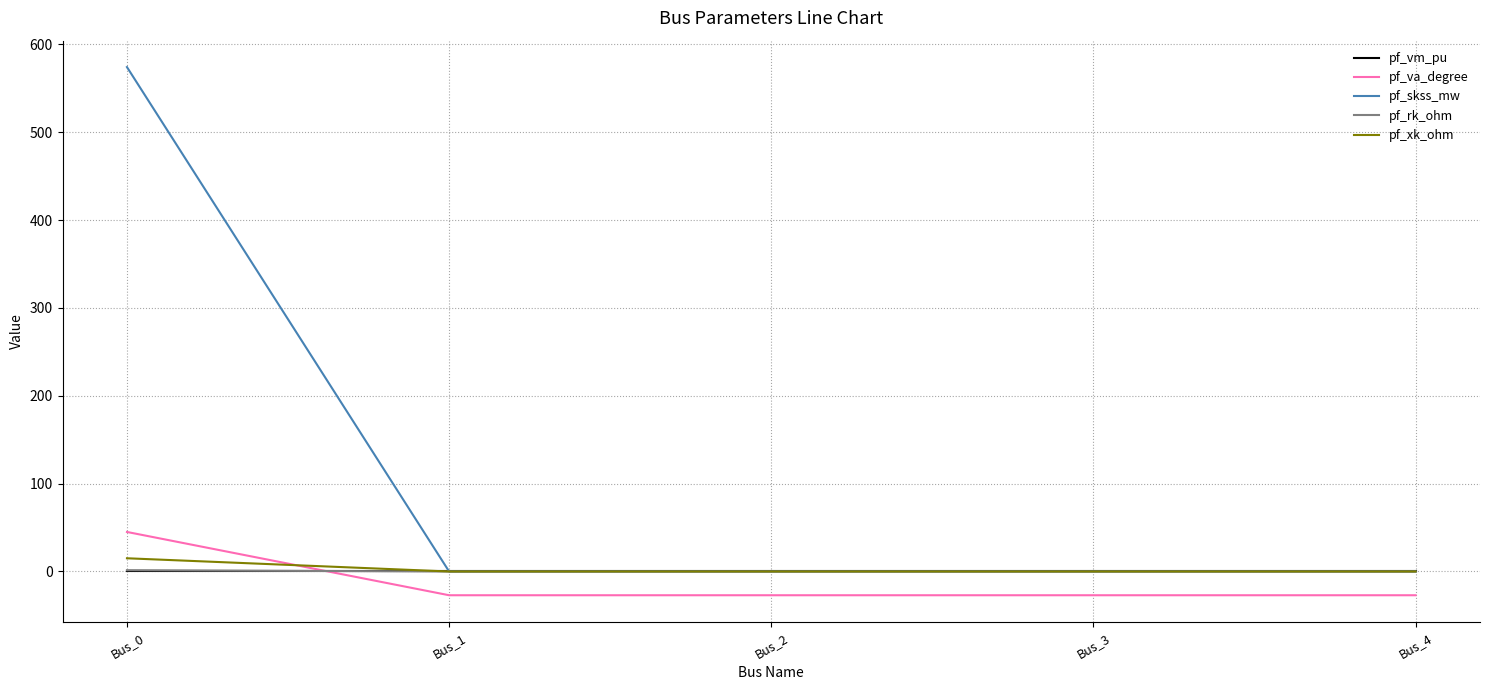

What is the maximum value shown in the chart?

574.0